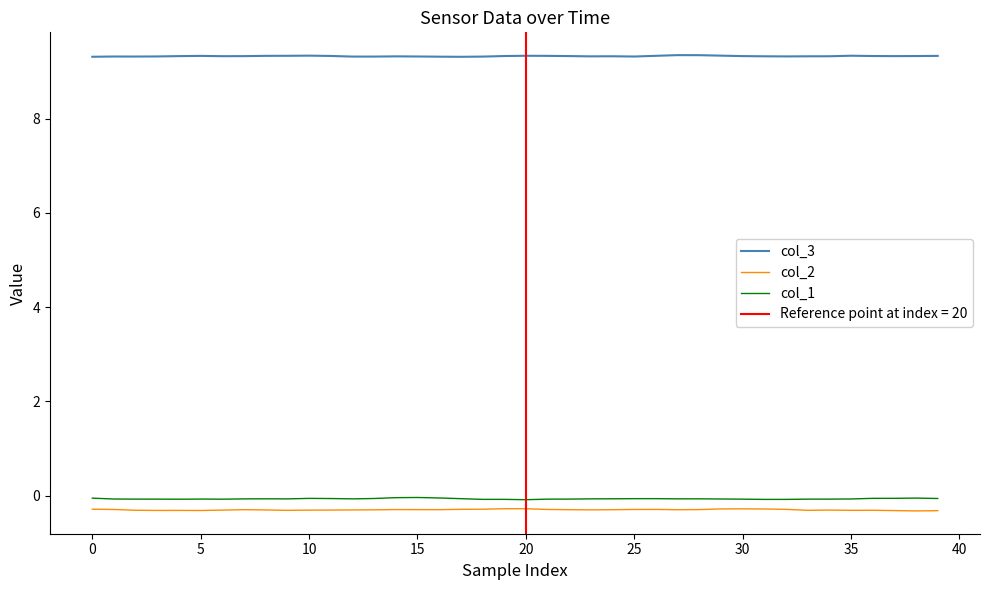

Count the number of data series in this chart.

3